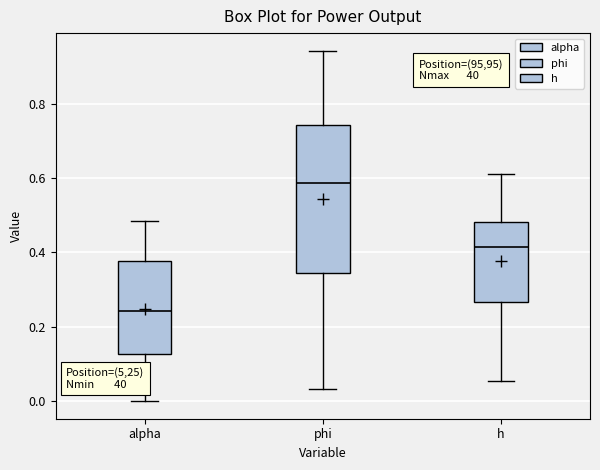

Which box is the tallest, from its lower edge to its upper edge?

phi